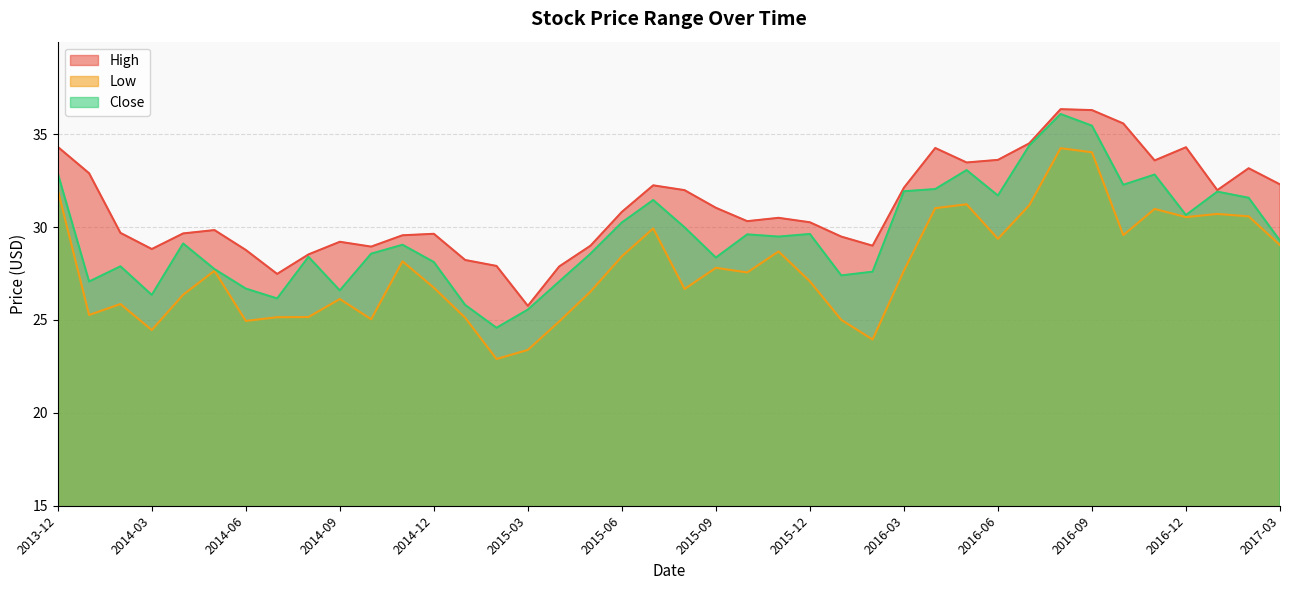

What is the sum of the Low values at 2014-01 and 2014-07?

50.4